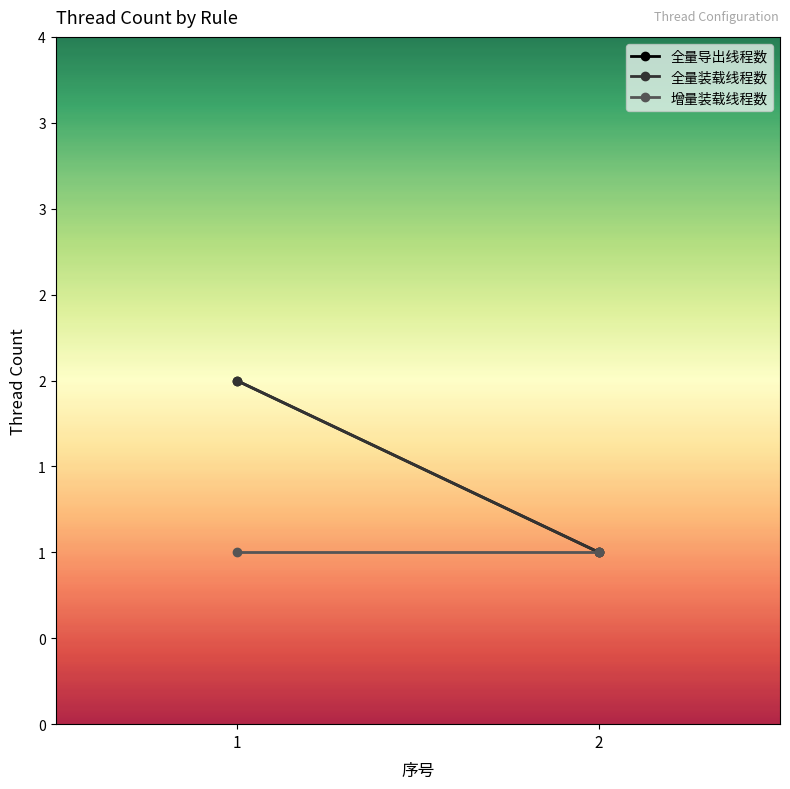

Is it true that 全量导出线程数 equals 2 at 1?

True